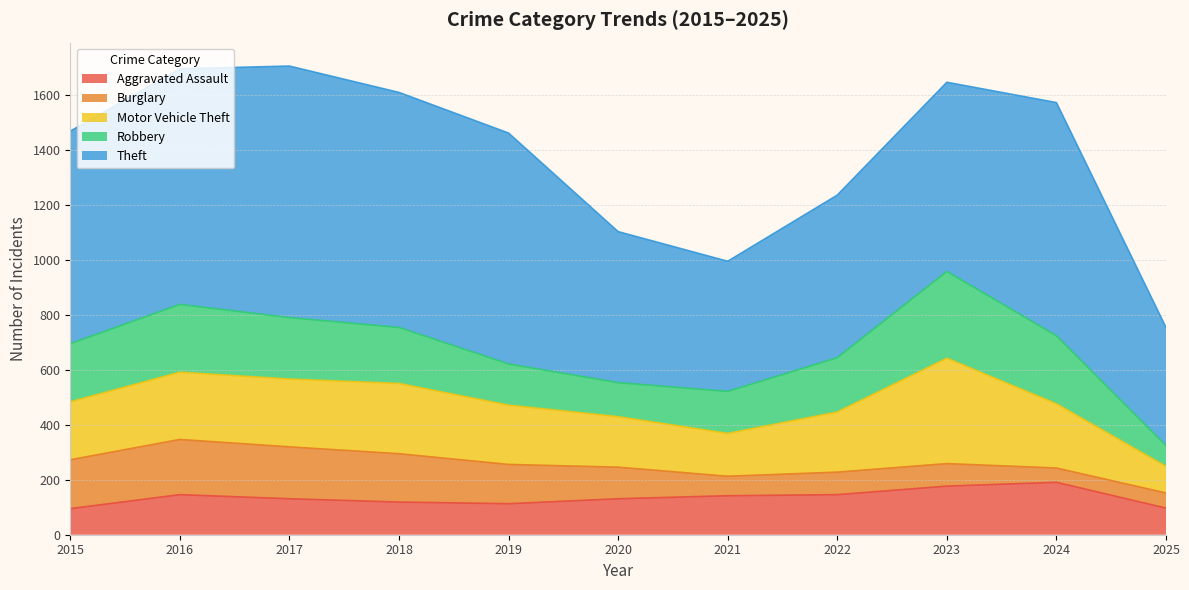

Which series has the largest total across all categories?

Theft